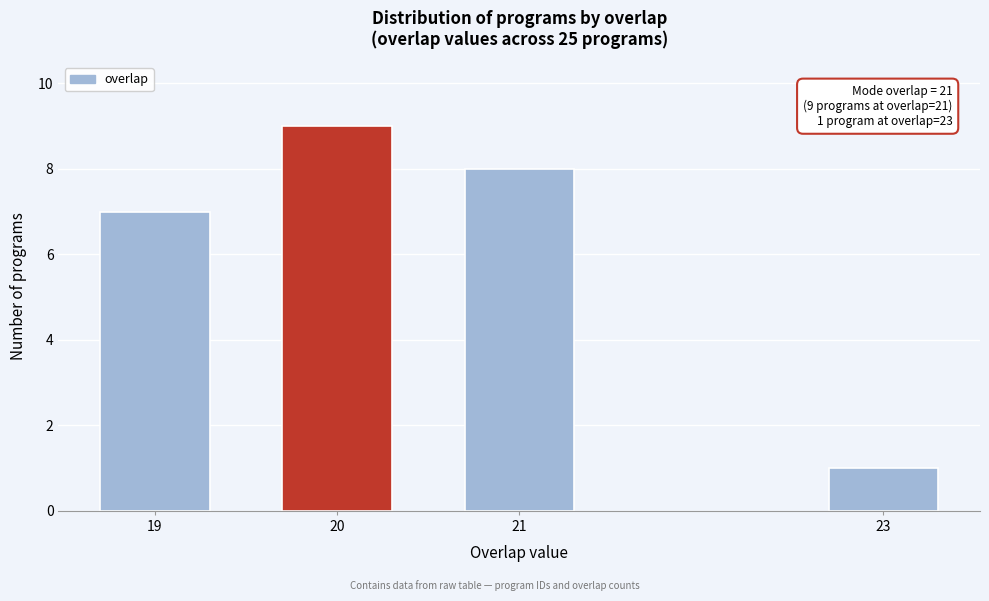

Reading right to left, transcribe all the data shown in this chart.

23=1	21=8	20=9	19=7